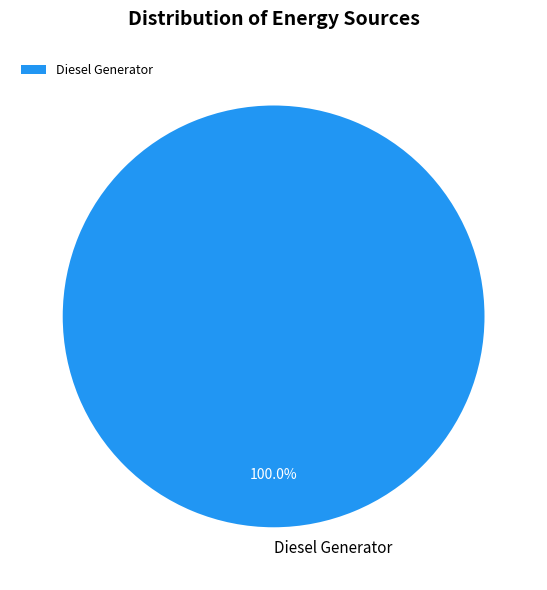

What is the majority slice?

Diesel Generator